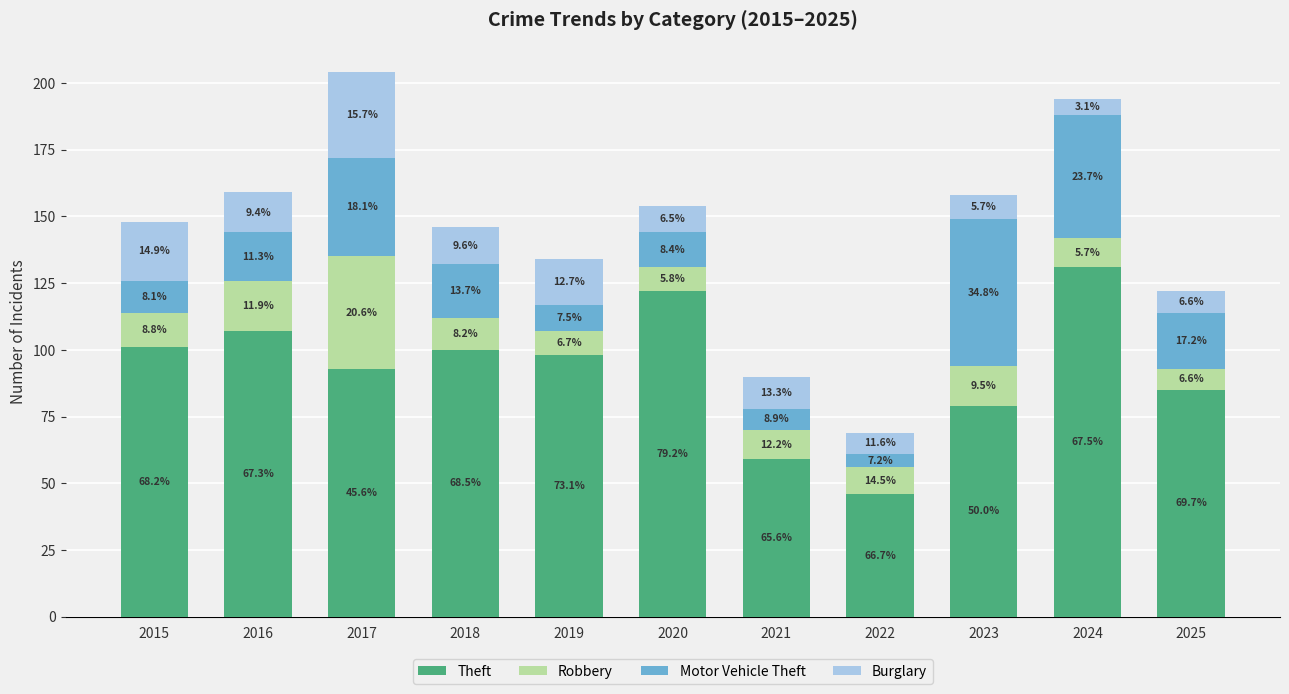

Between 2020 and 2024, which series saw the biggest shift?

Motor Vehicle Theft